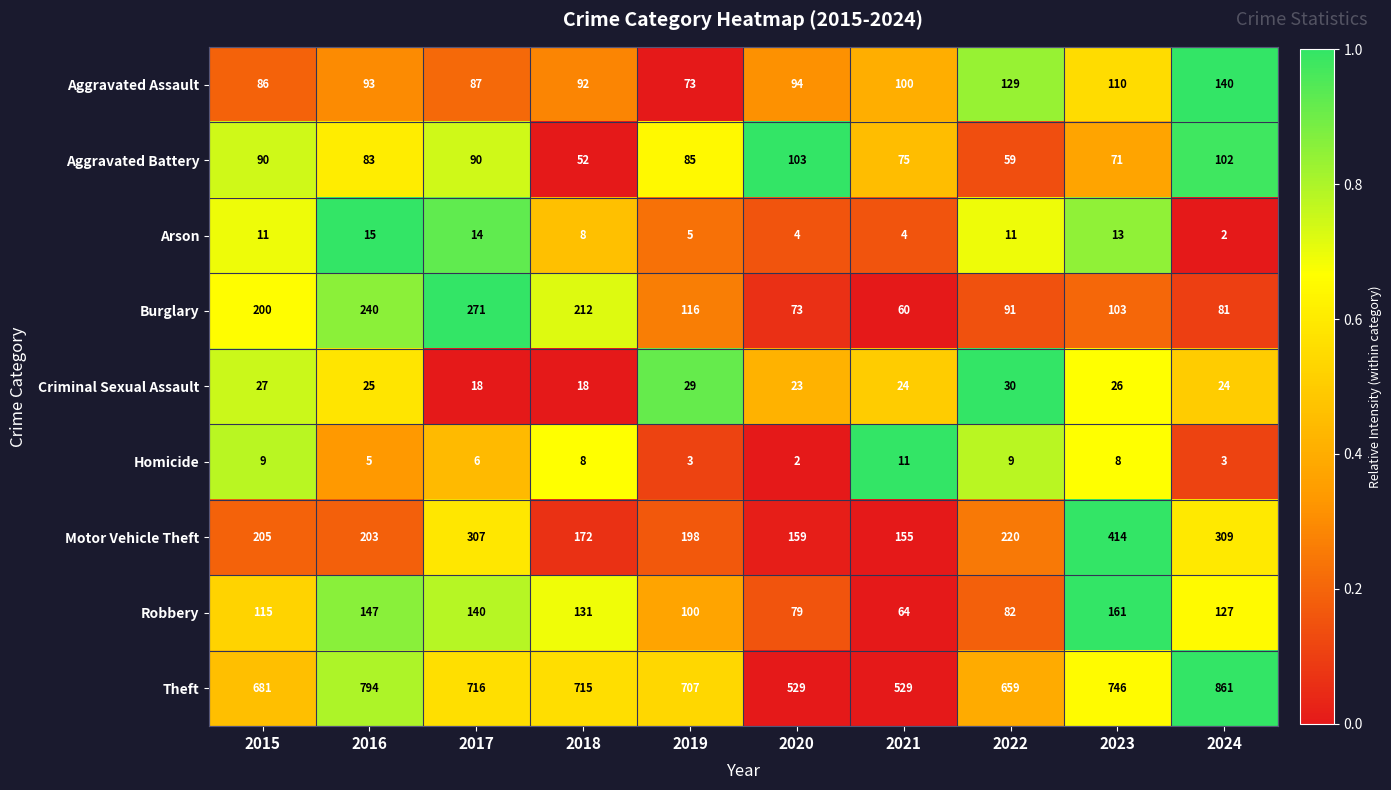

What is the spread (max minus min) of values at 2018?

707